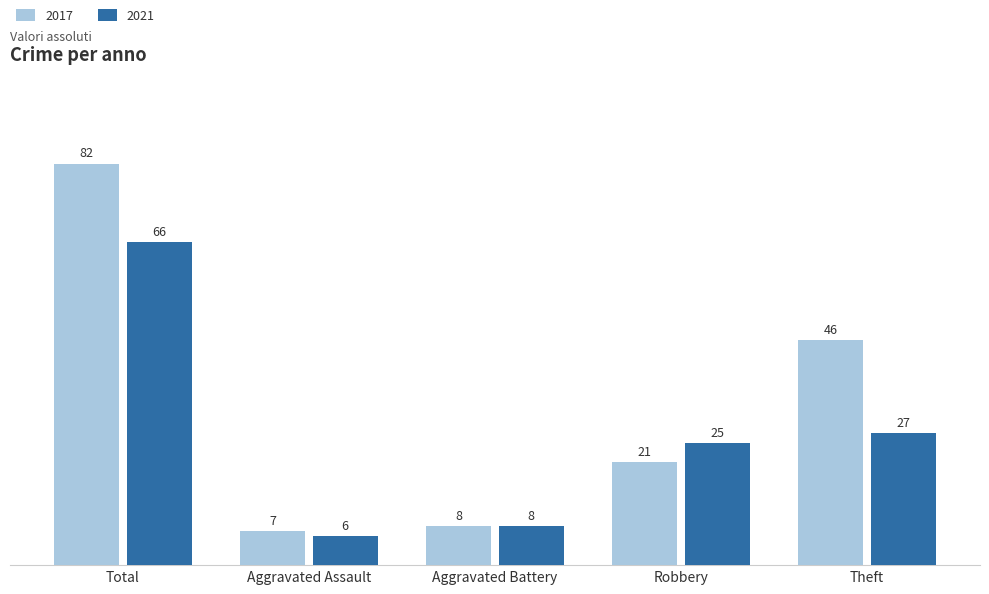

What are all the series names shown in the legend?

2017, 2021